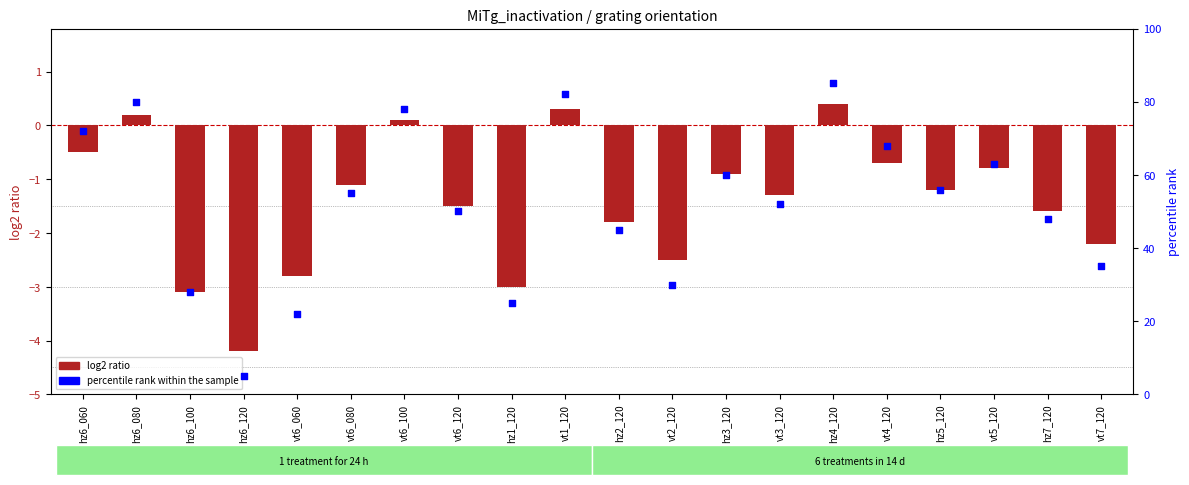

Is the value of percentile rank within the sample at vt4_120 greater than the value of log2 ratio at hz4_120?

Yes